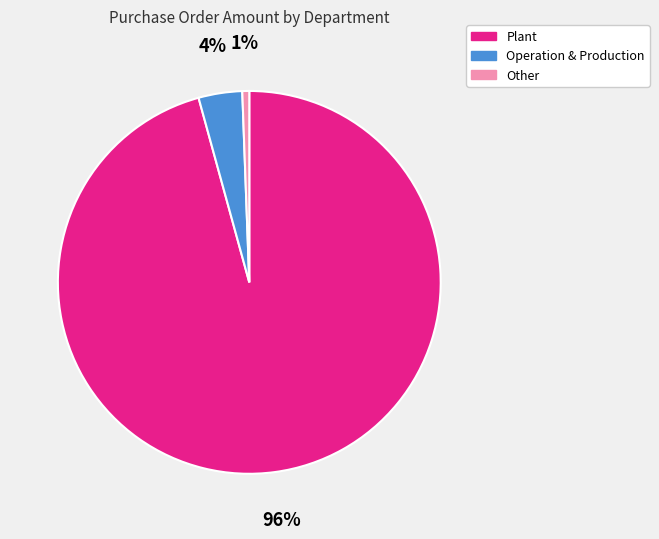

Which has a higher value, Operation & Production or Plant?

Plant